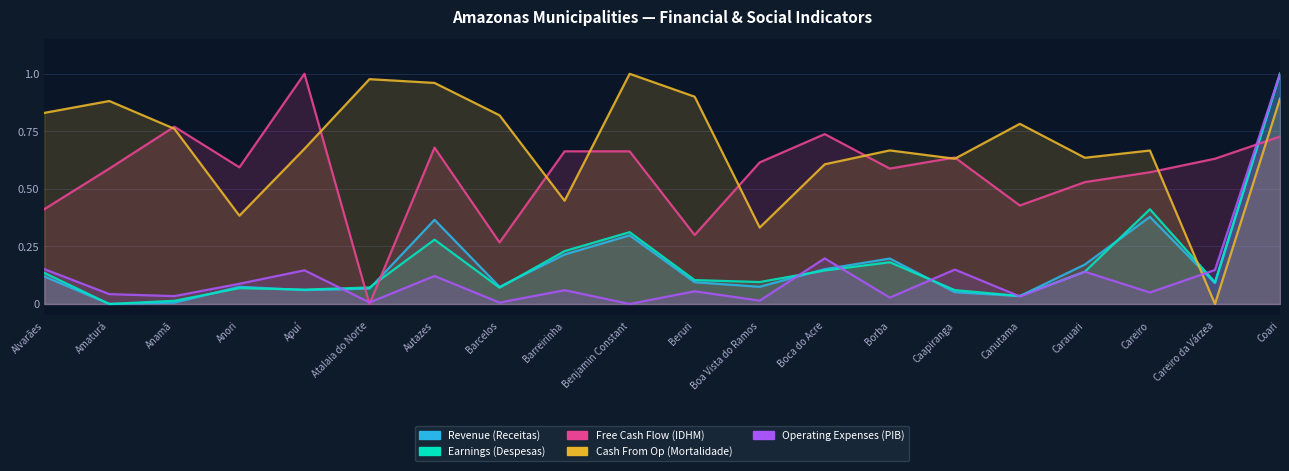

Which has a higher value, Atalaia do Norte or Barreirinha?

Barreirinha